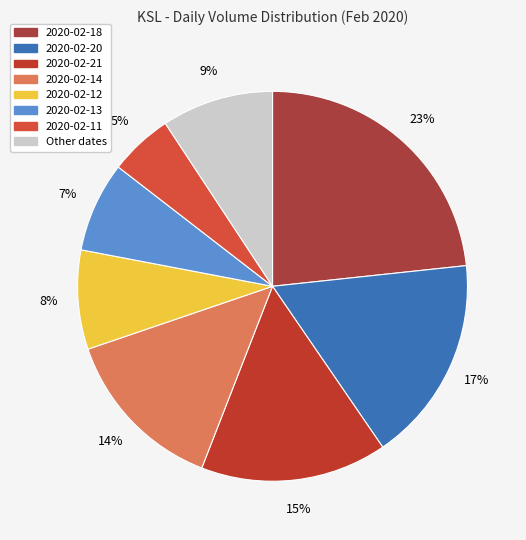

How many segments does this pie chart have?

8